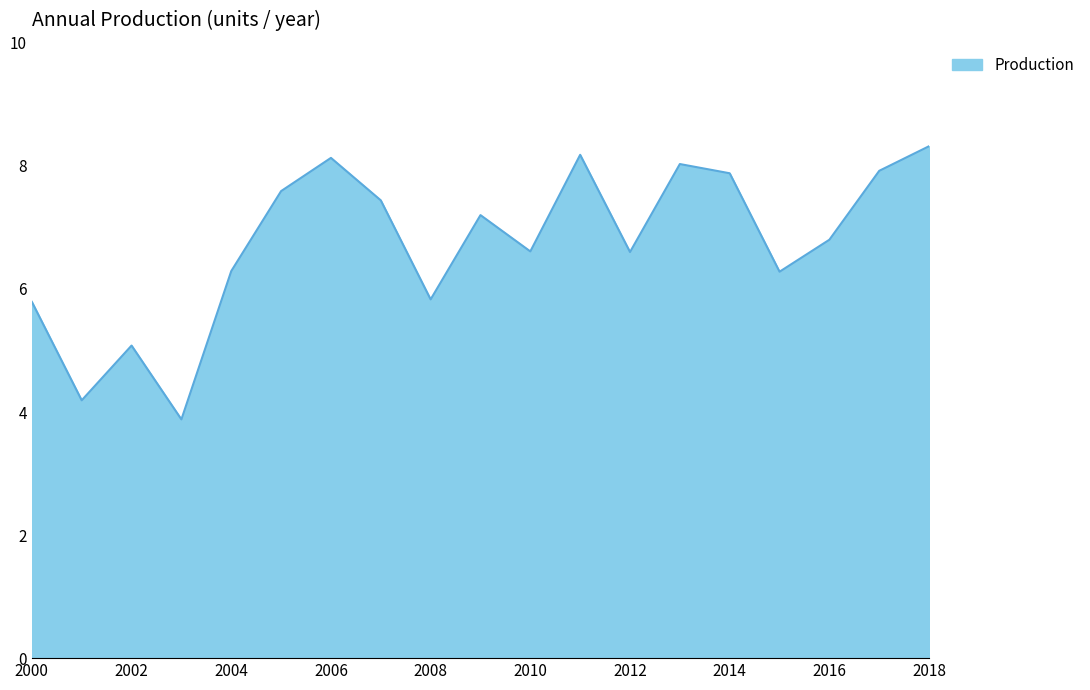

What is the maximum value shown in the chart?

8.3